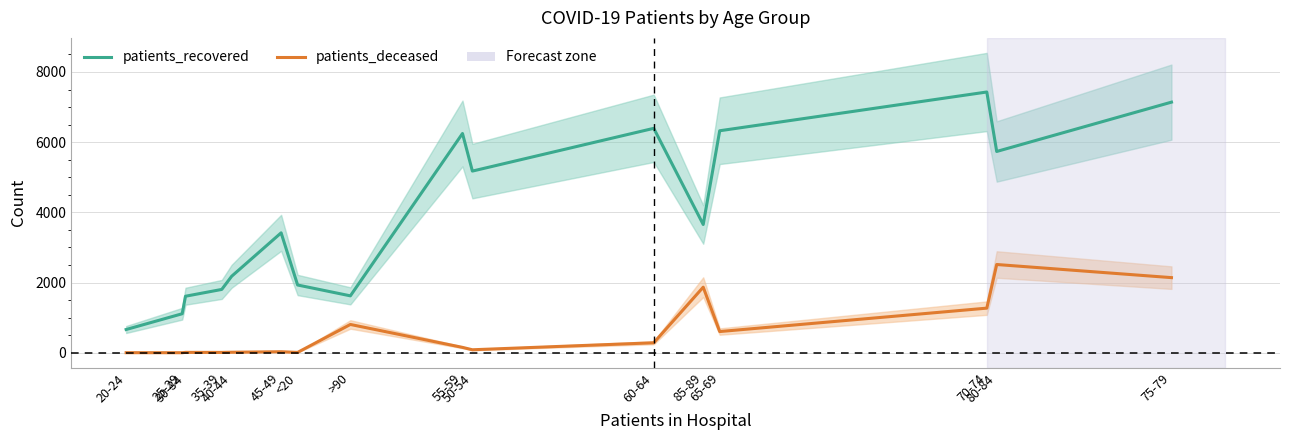

What are all the series names shown in the legend?

patients_recovered, patients_deceased